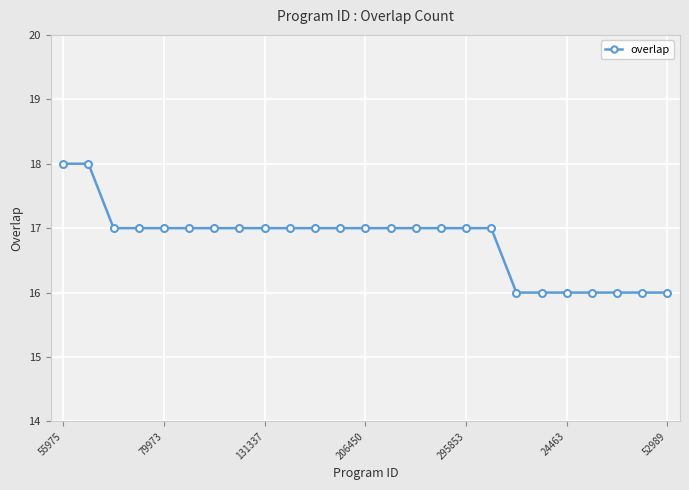

What is the sum of all values?

420